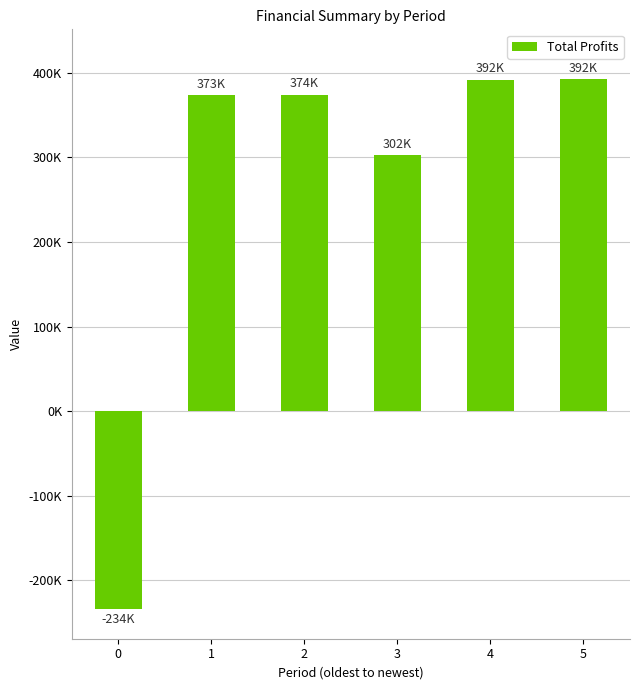

Where is the data nearest to the value 79244?

3